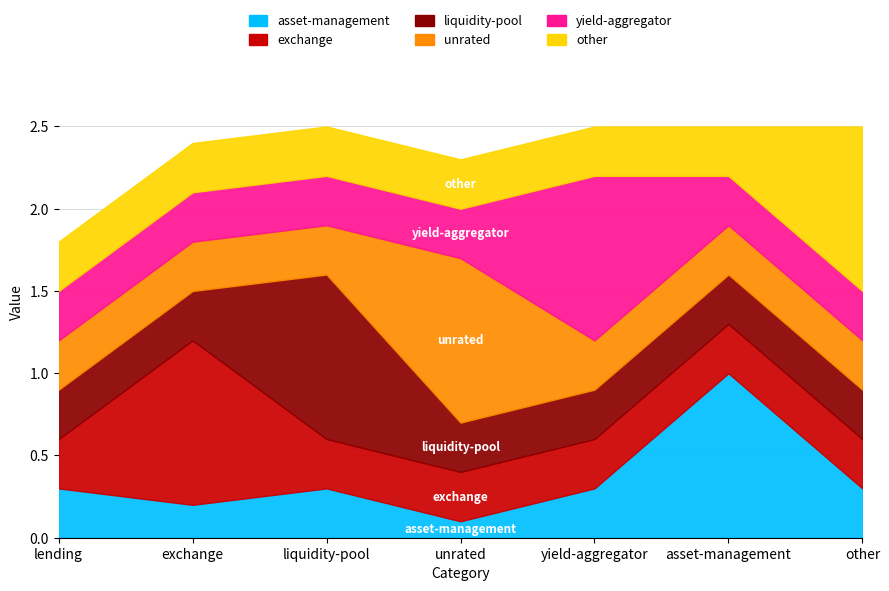

What is the difference between the maximum and minimum values in the yield-aggregator series?

0.7